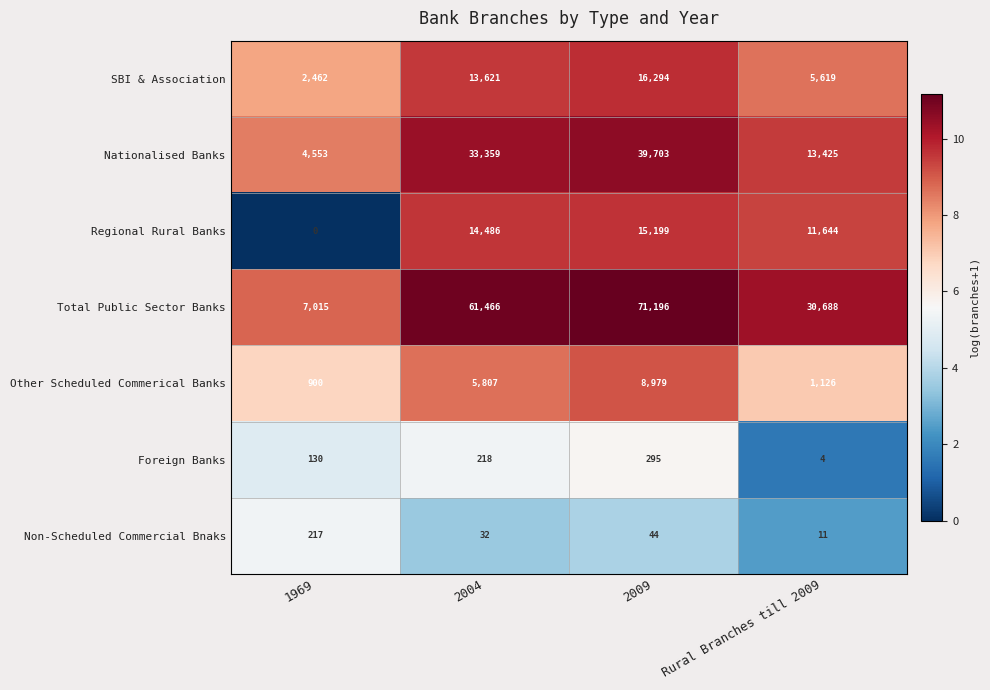

What is the difference between the second highest and minimum values in the SBI & Association series?

11159